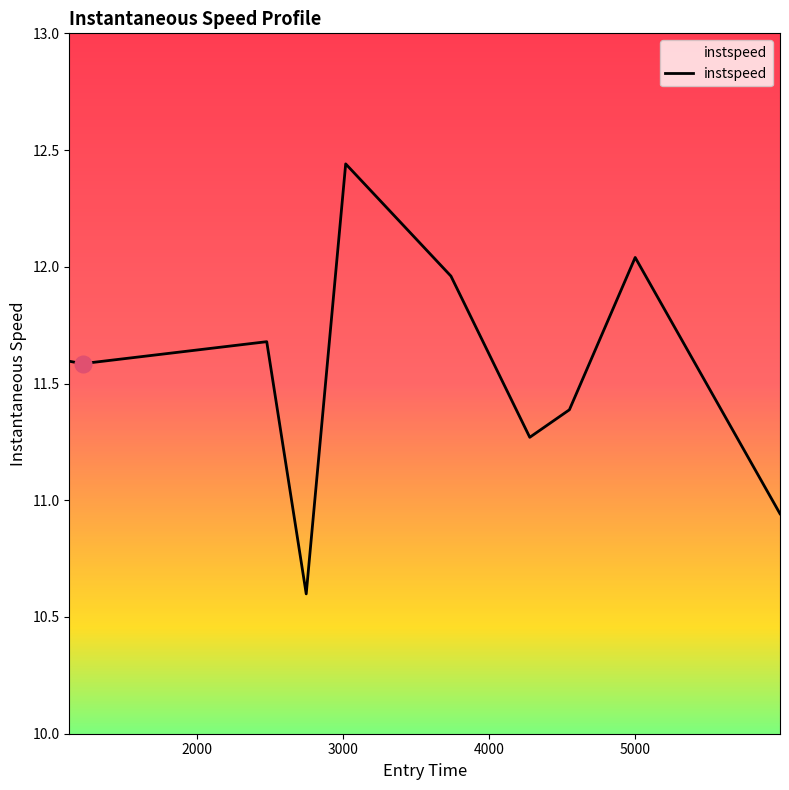

Does the chart display data point markers on the line(s)?

No